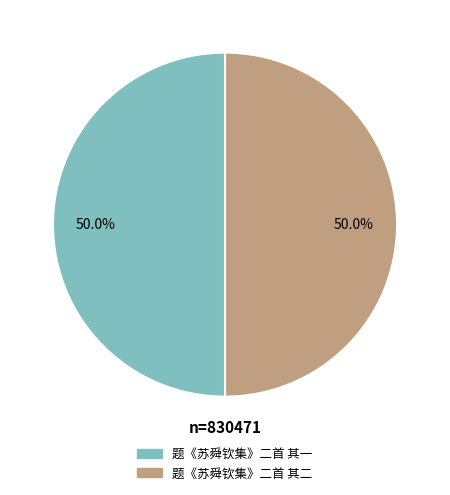

To the nearest percent, what percentage of the pie is 题《苏舜钦集》二首 其二?

50%